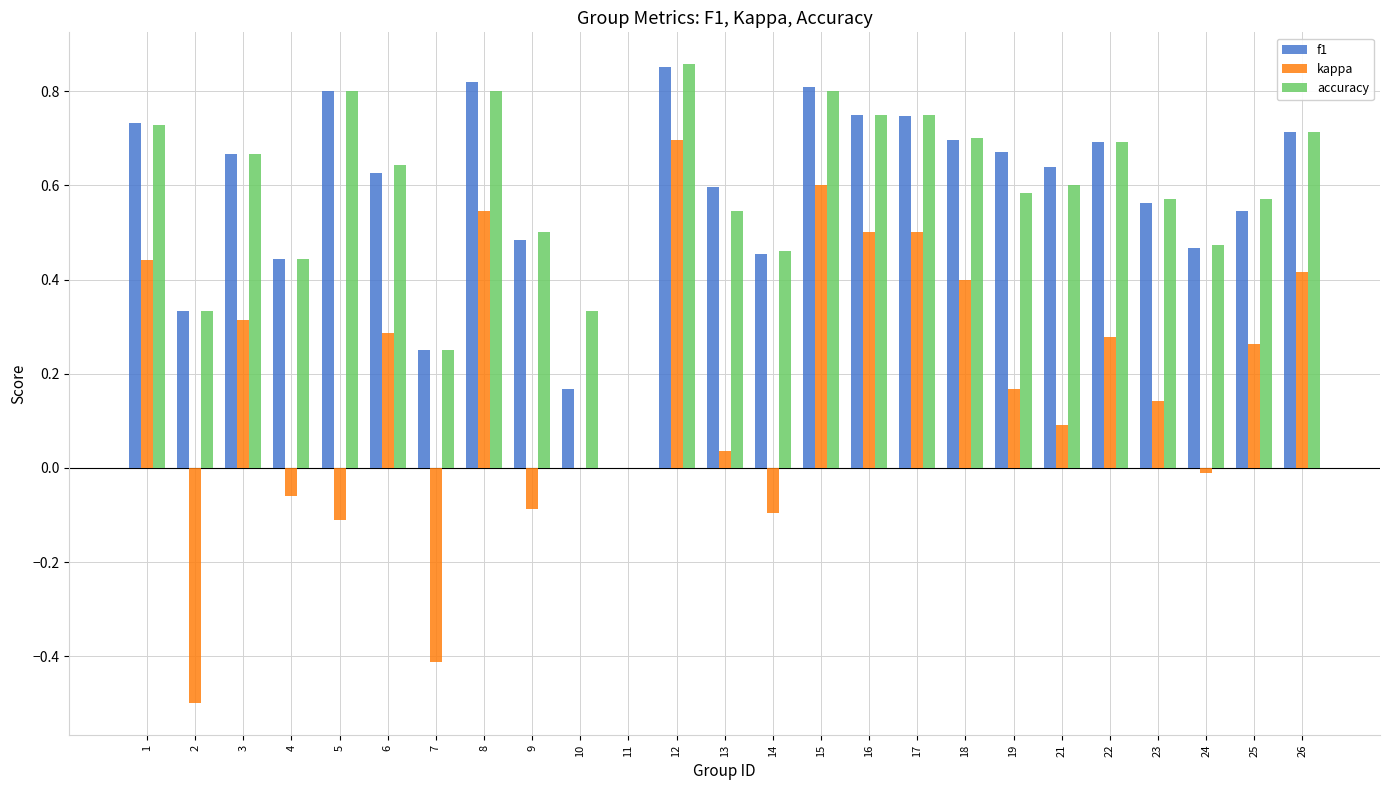

What is the total value across all series at 25?

1.4